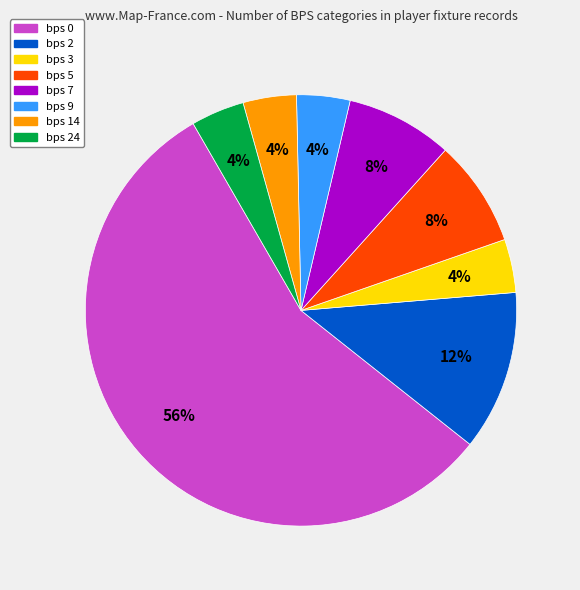

To the nearest percent, what is the difference between the largest and smallest slice percentages?

52%